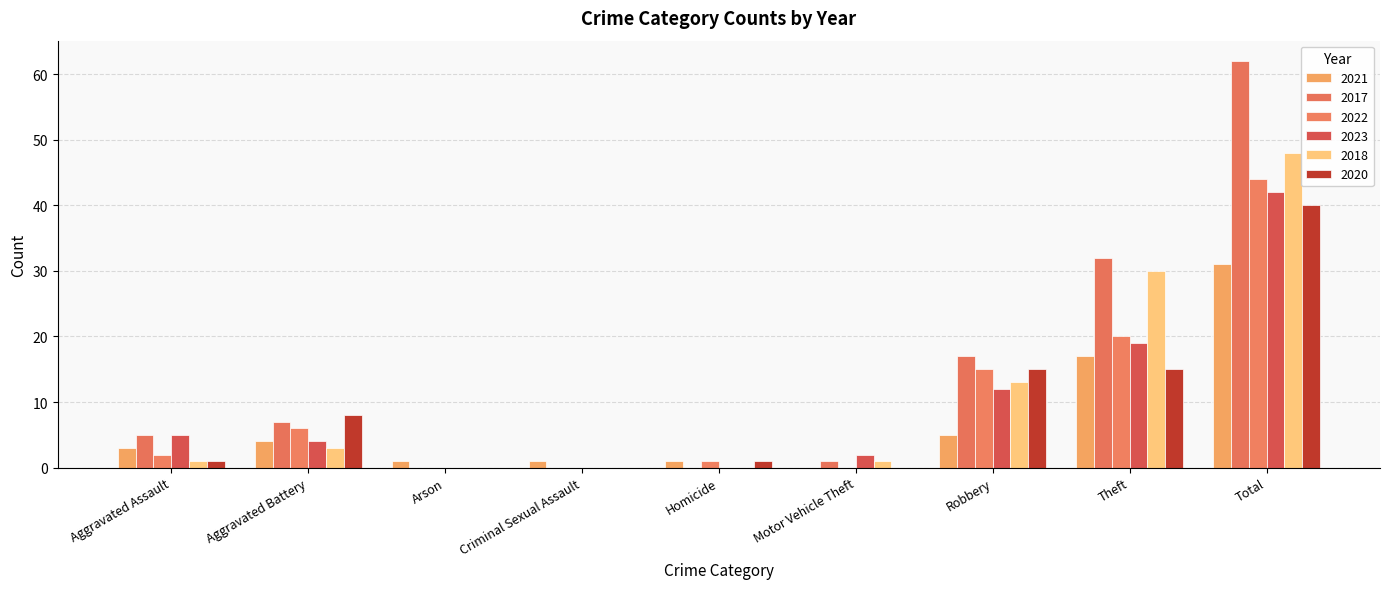

Reading right to left, list all the values displayed in this chart.

2021: 31	17	5	0	1	1	1	4	3
2017: 62	32	17	1	0	0	0	7	5
2022: 44	20	15	0	1	0	0	6	2
2023: 42	19	12	2	0	0	0	4	5
2018: 48	30	13	1	0	0	0	3	1
2020: 40	15	15	0	1	0	0	8	1